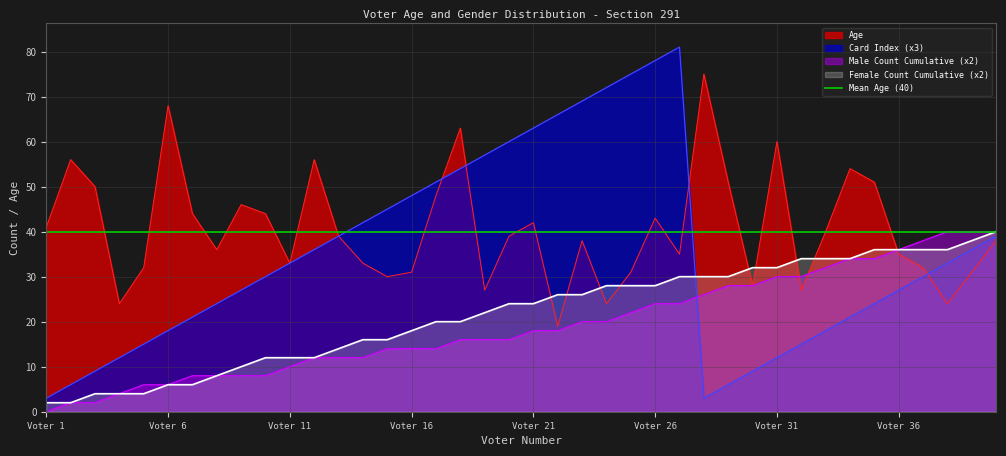

What is the difference between the maximum and minimum values in the Age series?

56